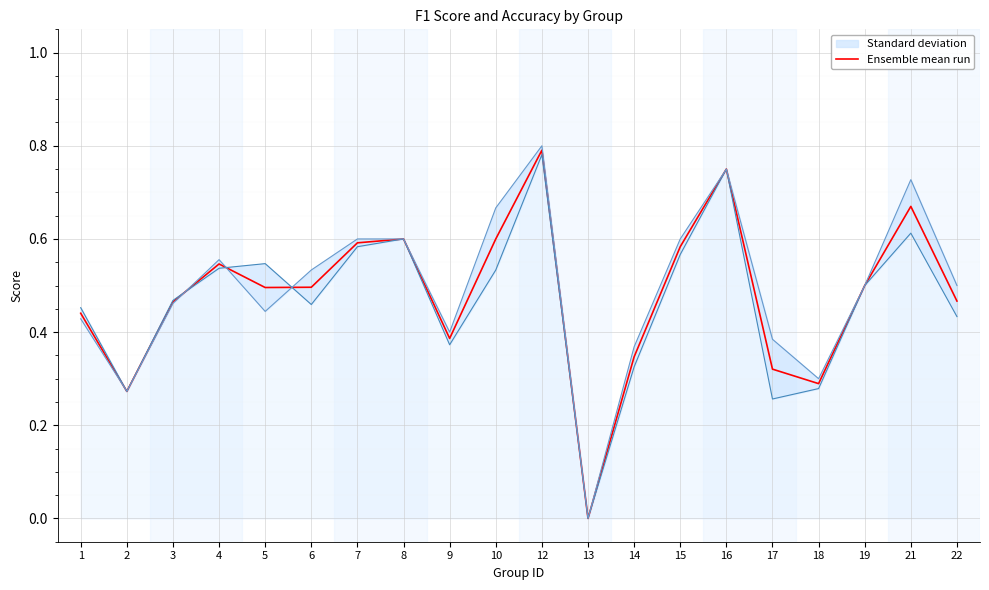

Read the value at 17.

0.3